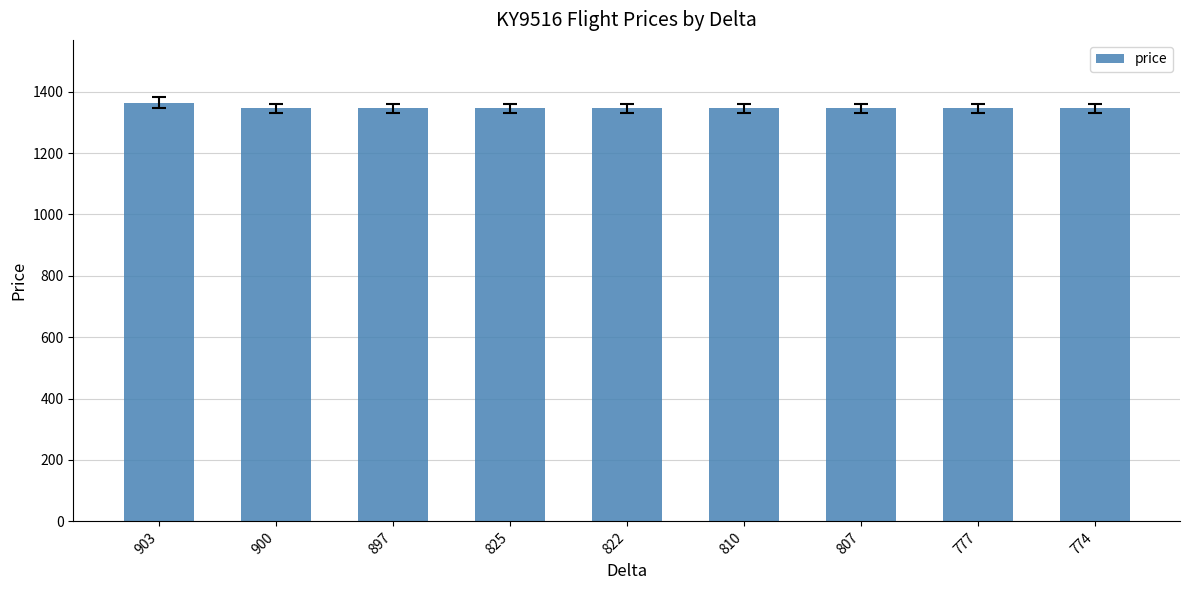

At which category does the chart reach its peak across all series?

903